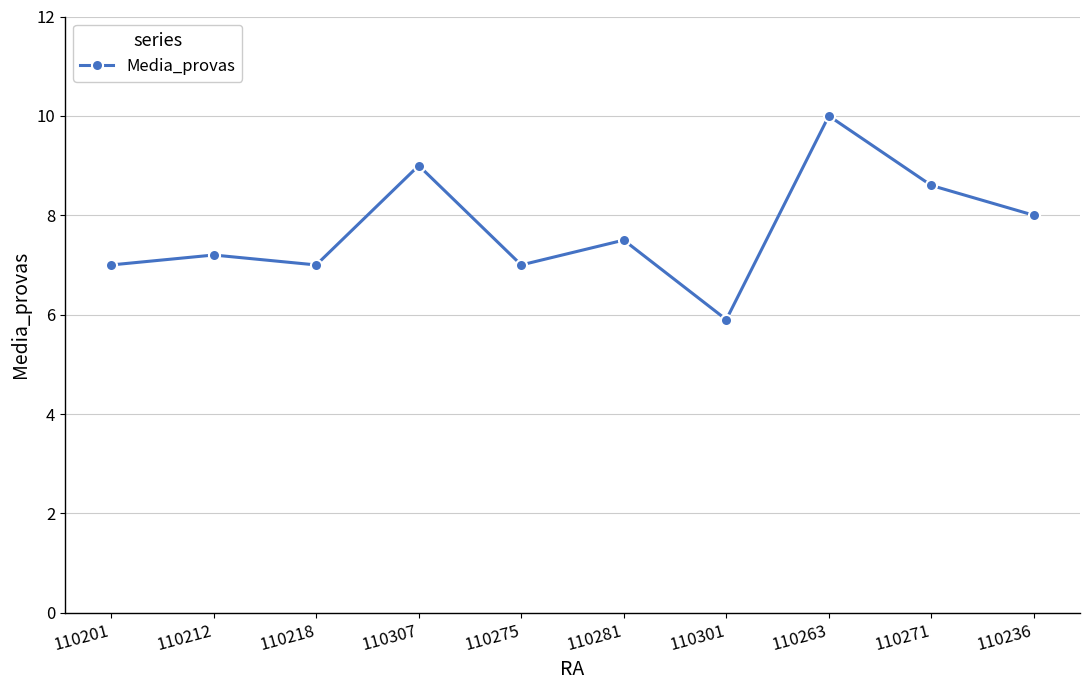

What is the approximate value at 110307?

9.0